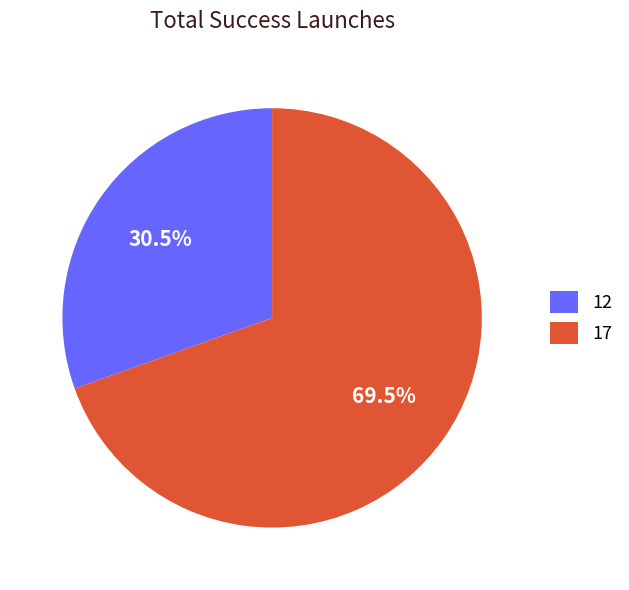

Is there a majority slice in this chart?

Yes